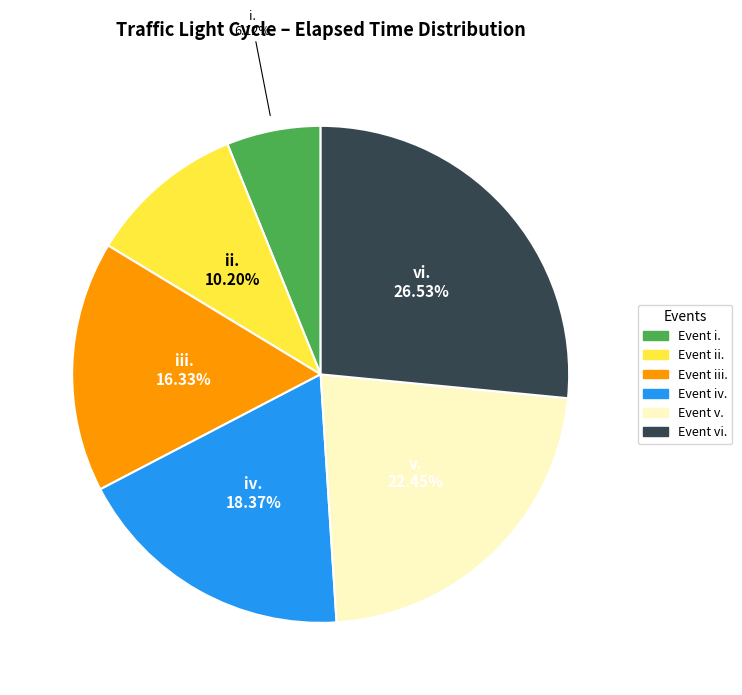

To the nearest percent, what is the difference between the largest and smallest slice percentages?

20%